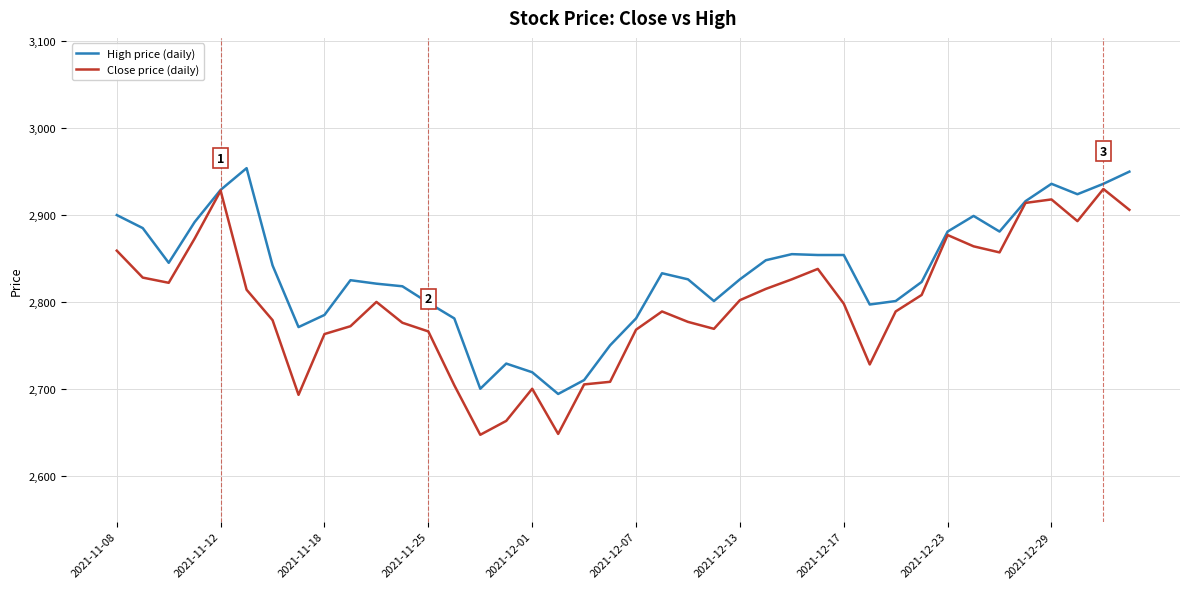

Which series has the largest total across all categories?

High price (daily)